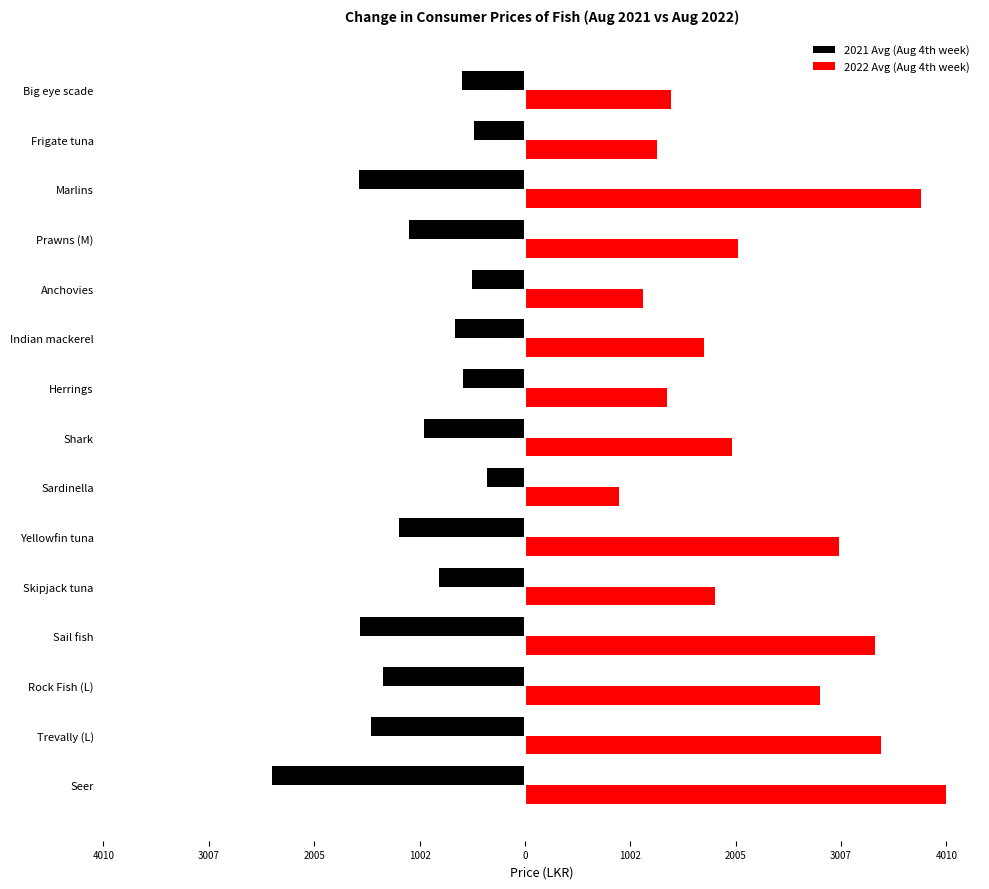

What are all the series names shown in the legend?

2021 Avg (Aug 4th week), 2022 Avg (Aug 4th week)